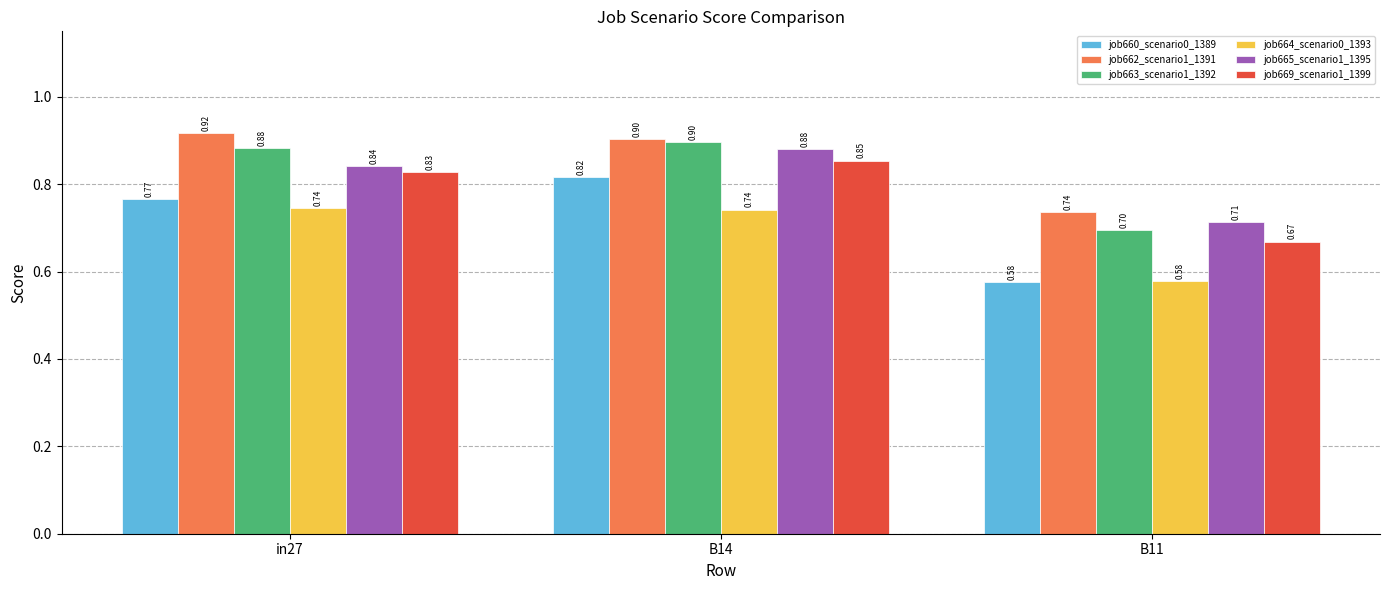

Does the chart contain any negative values?

No